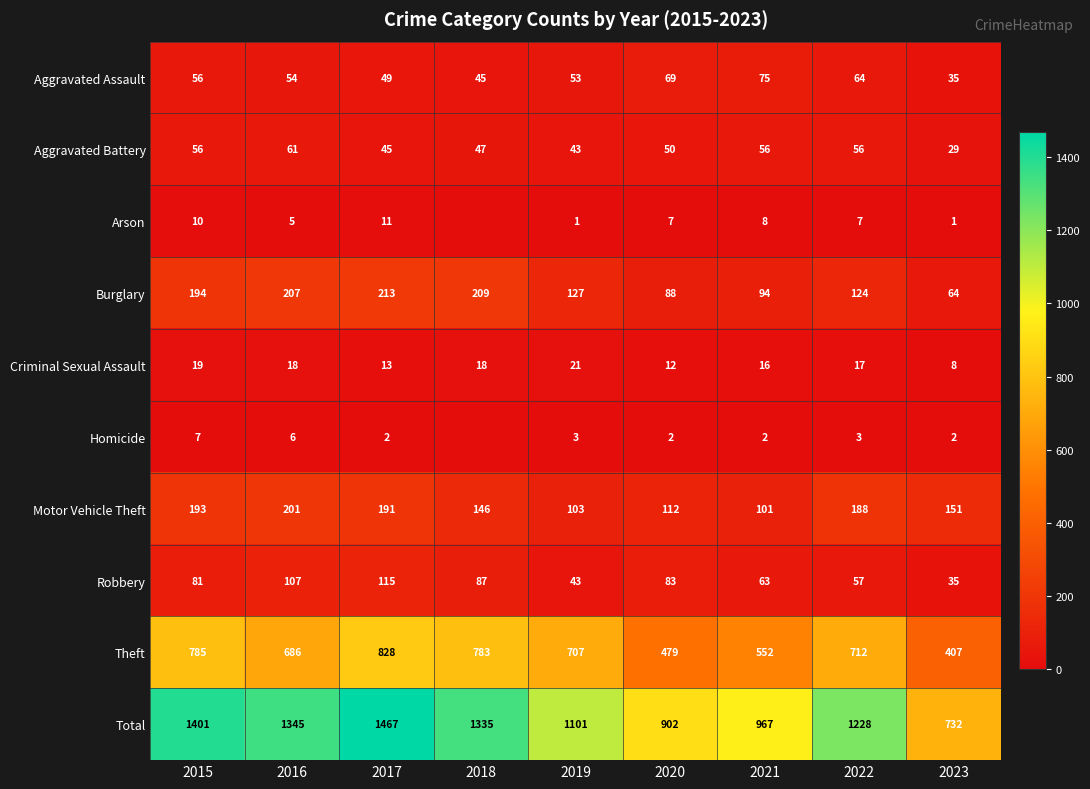

What is the difference between the highest and lowest values at 2017?

1465